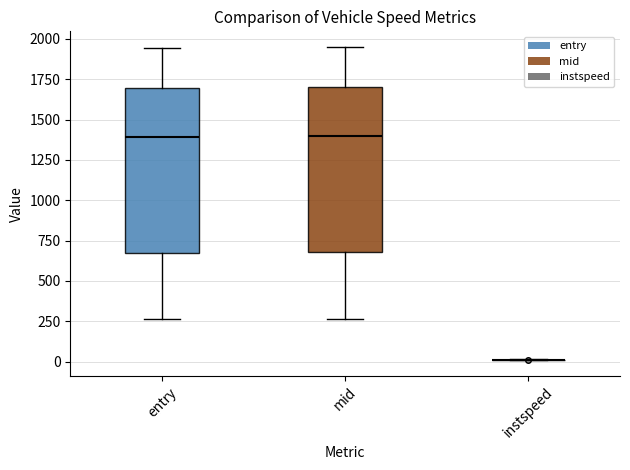

Reading left to right, read every box against the y-axis: the position of its median line, the range the box covers, and the ends of its whiskers. The values are not printed on the chart, so give them approximately, as read against the axis.

entry: median 1400, box 650 to 1700, whiskers 250 to 1950
mid: median 1400, box 700 to 1700, whiskers 250 to 1950
instspeed: box collapsed to a line at 0, whiskers 0 to 0